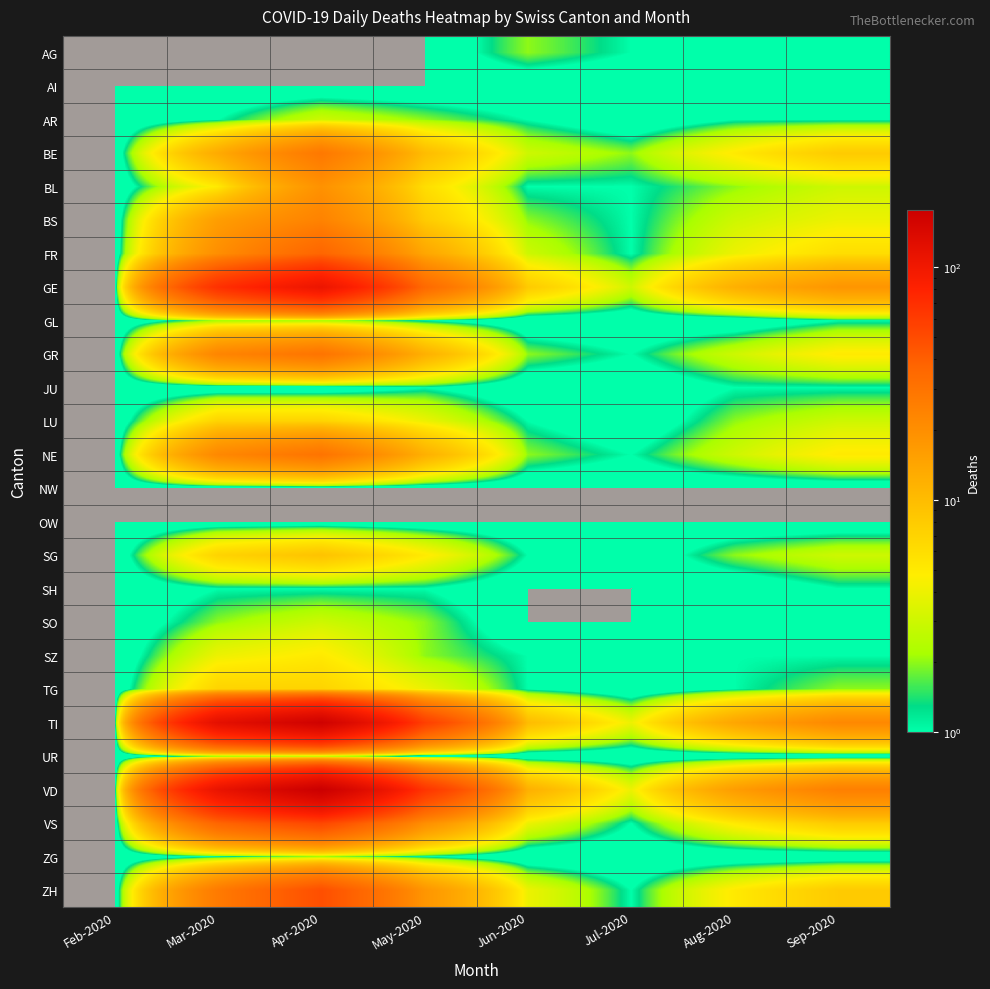

At how many categories does at least one series exceed 147?

1